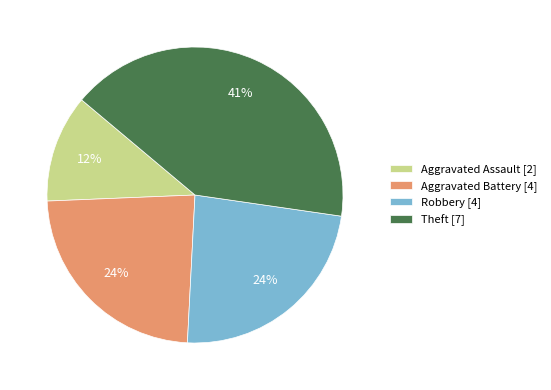

Is there a majority slice in this chart?

No